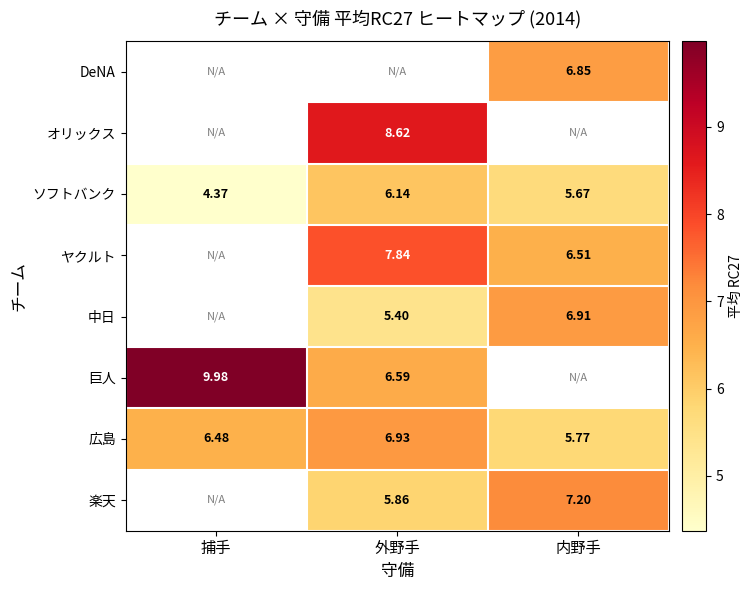

At which label does ソフトバンク first exceed 5?

外野手